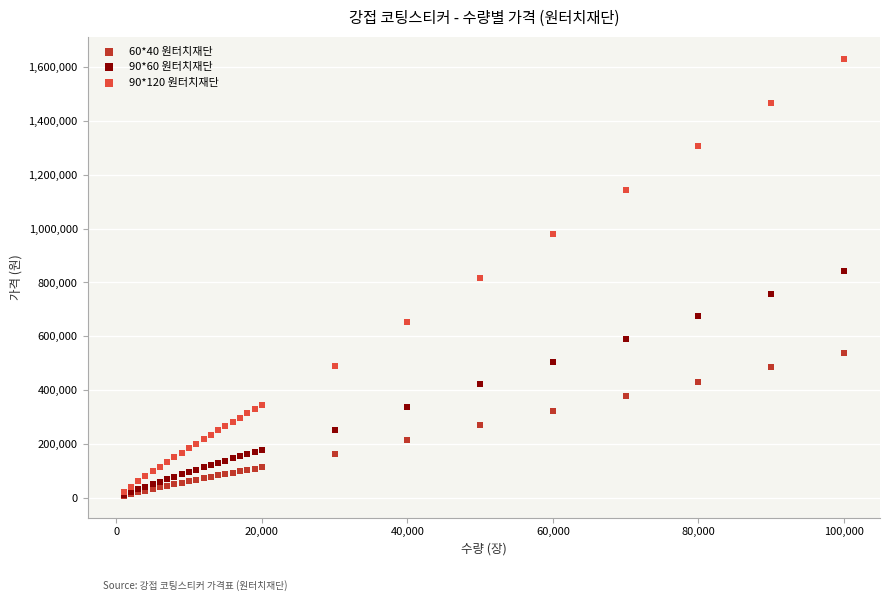

What are all the series names shown in the legend?

60*40 원터치재단, 90*60 원터치재단, 90*120 원터치재단